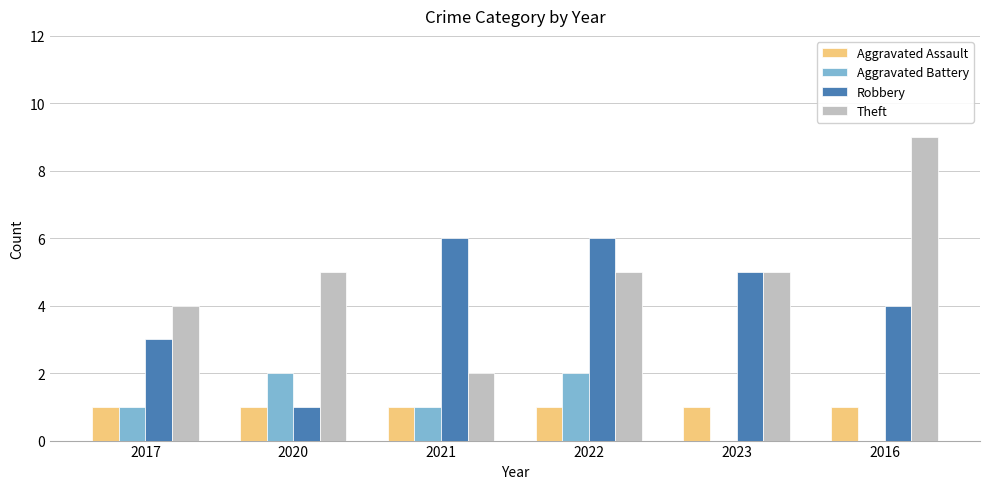

Is the value of Aggravated Battery at 2021 greater than the value of Robbery at 2017?

No